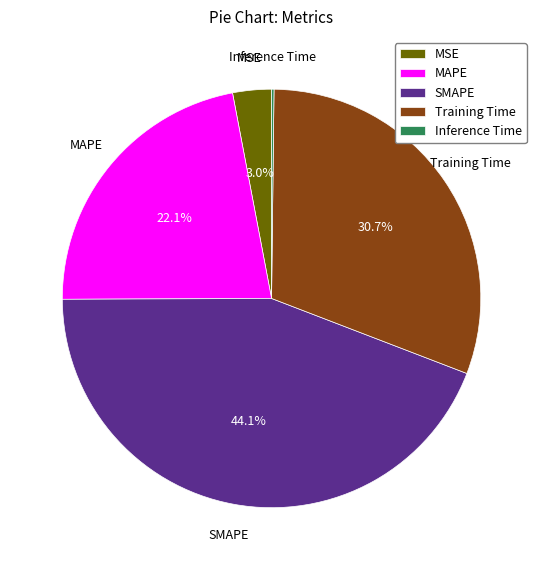

Does any single category account for the majority?

No